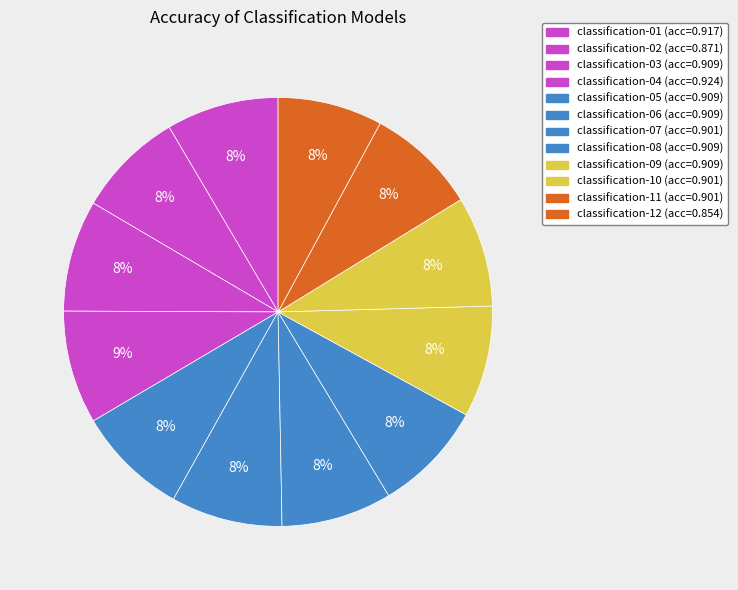

What percentage do classification-02 and classification-10 together represent?

16.4%